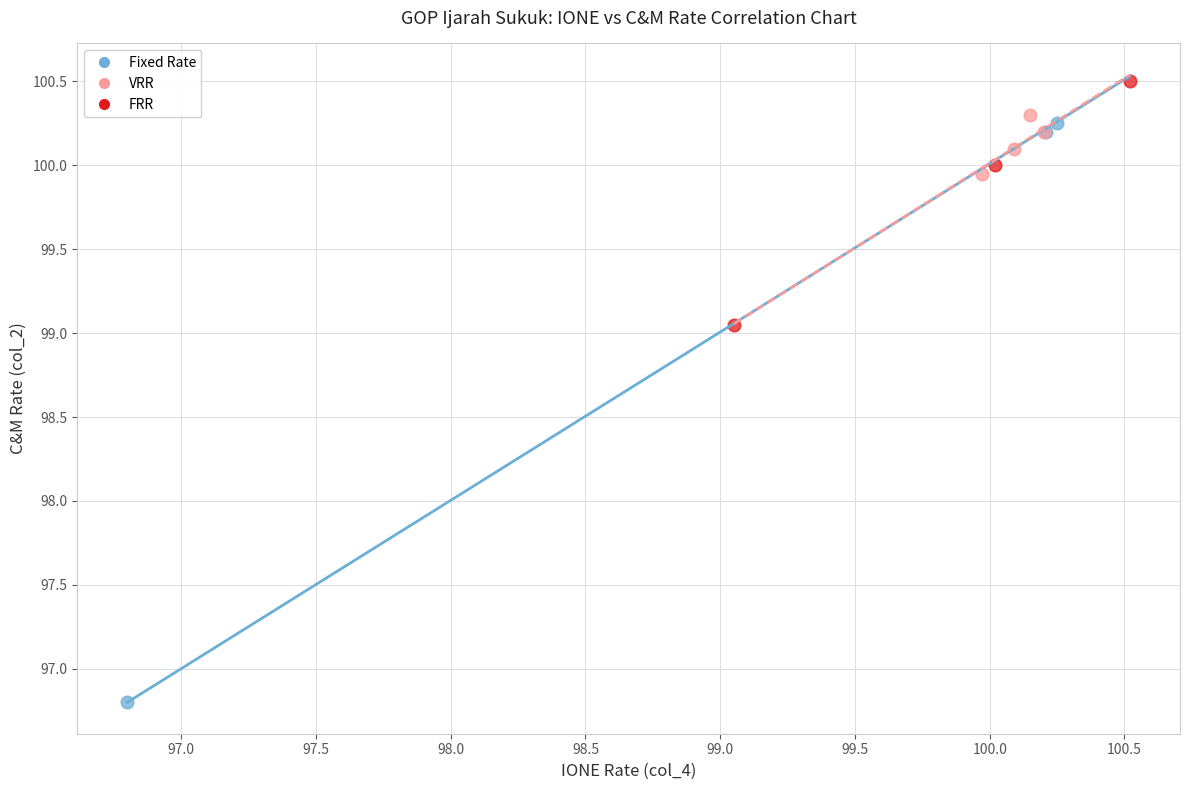

Which series contains the lowest Y value?

Fixed Rate